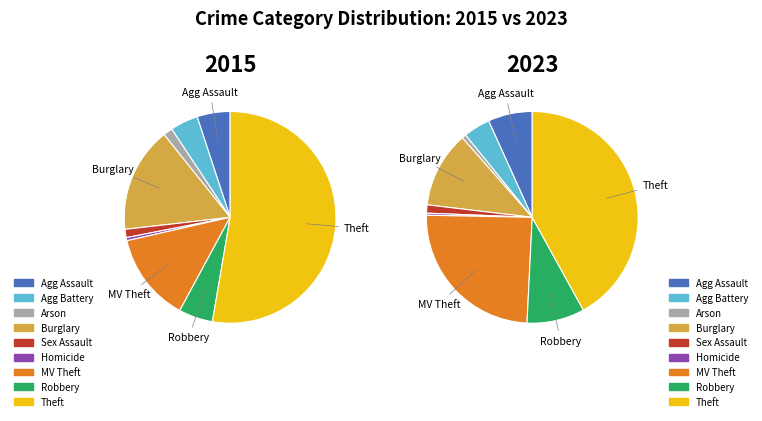

Count the number of slices in the pie.

9